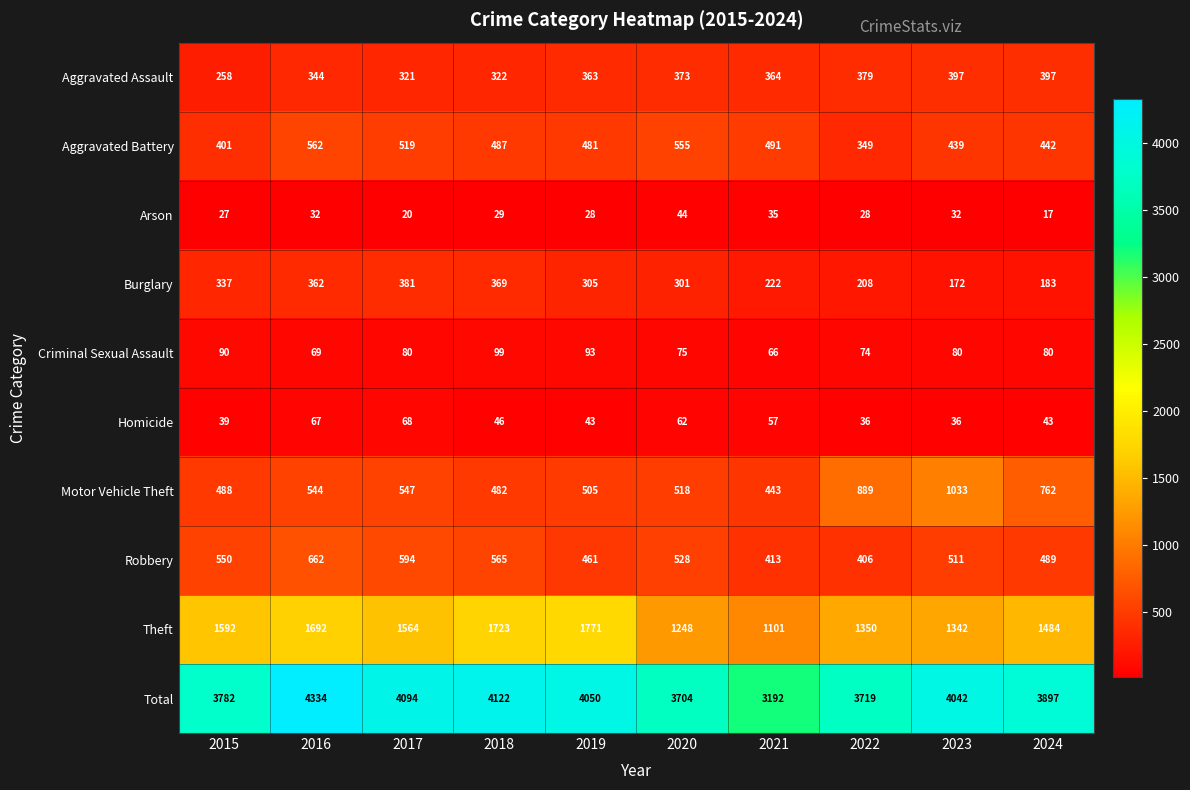

Between 2023 and 2024, which series saw the biggest shift?

Motor Vehicle Theft